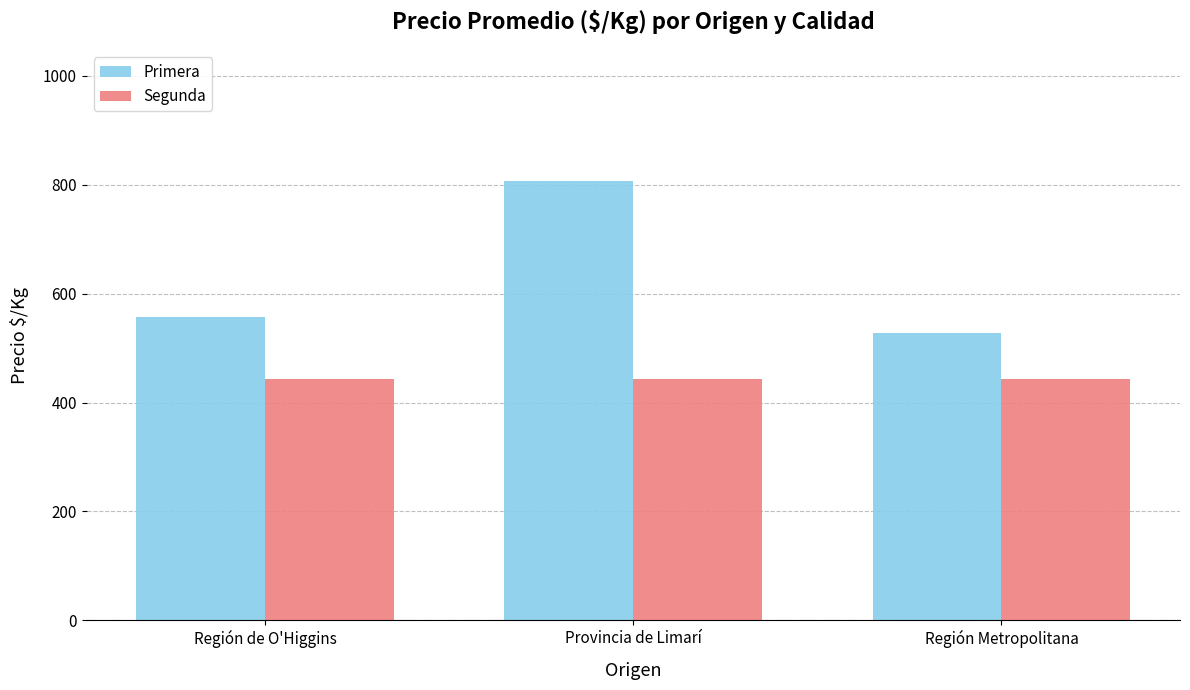

What value does the Segunda series have at Provincia de Limarí?

444